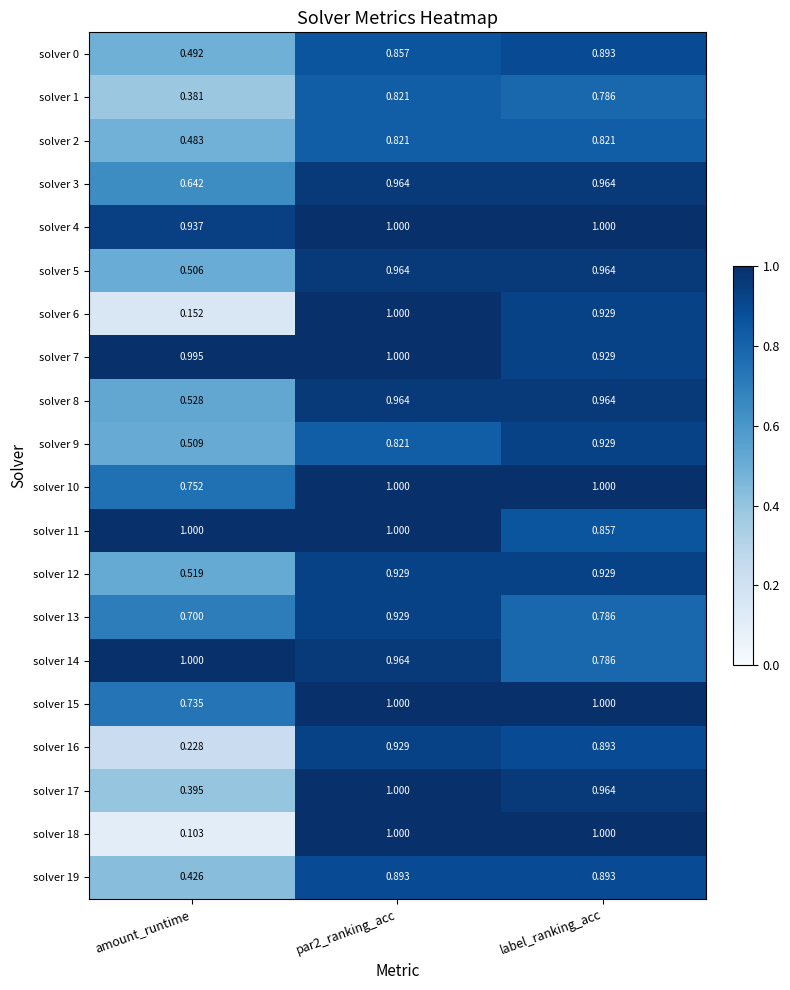

Which series changed the most between amount_runtime and par2_ranking_acc?

solver 18